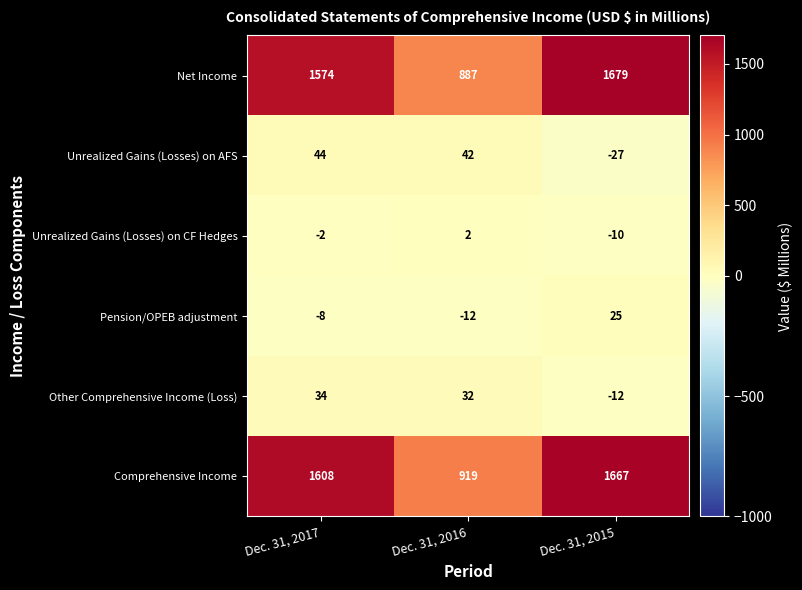

Reading right to left, transcribe all the data shown in this chart.

Net Income: Dec. 31, 2015=1679	Dec. 31, 2016=887	Dec. 31, 2017=1574
Unrealized Gains (Losses) on AFS: Dec. 31, 2015=-27	Dec. 31, 2016=42	Dec. 31, 2017=44
Unrealized Gains (Losses) on CF Hedges: Dec. 31, 2015=-10	Dec. 31, 2016=2	Dec. 31, 2017=-2
Pension/OPEB adjustment: Dec. 31, 2015=25	Dec. 31, 2016=-12	Dec. 31, 2017=-8
Other Comprehensive Income (Loss): Dec. 31, 2015=-12	Dec. 31, 2016=32	Dec. 31, 2017=34
Comprehensive Income: Dec. 31, 2015=1667	Dec. 31, 2016=919	Dec. 31, 2017=1608